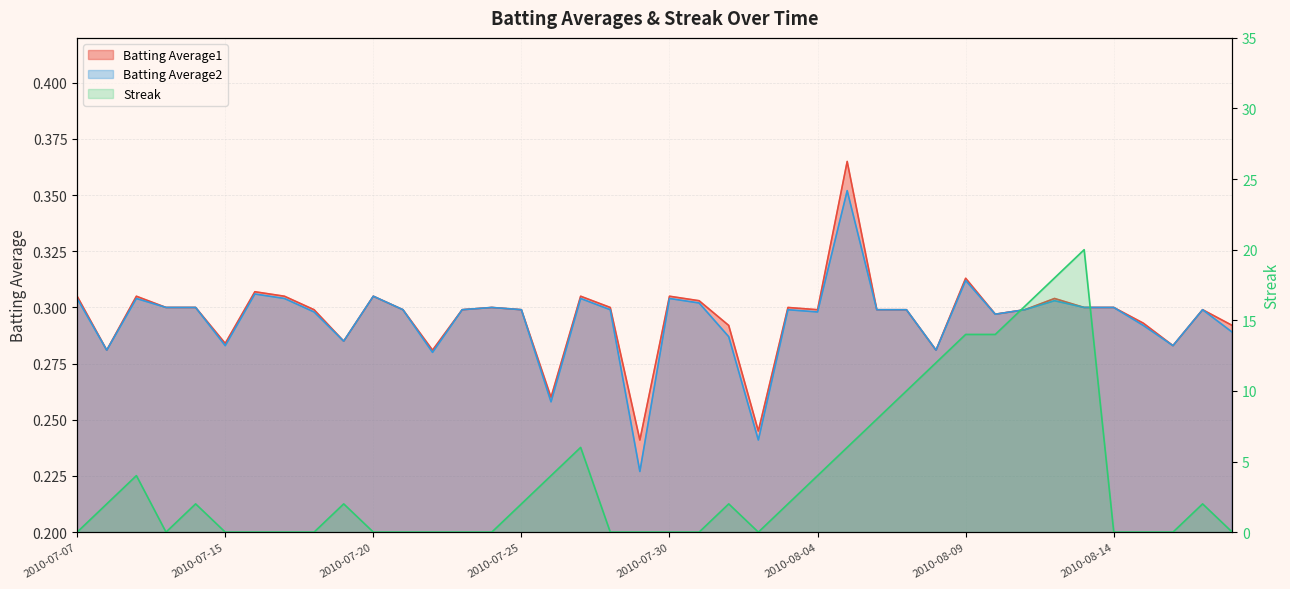

What is the difference between the Streak values at 2010-08-08 and 2010-07-08?

10.0